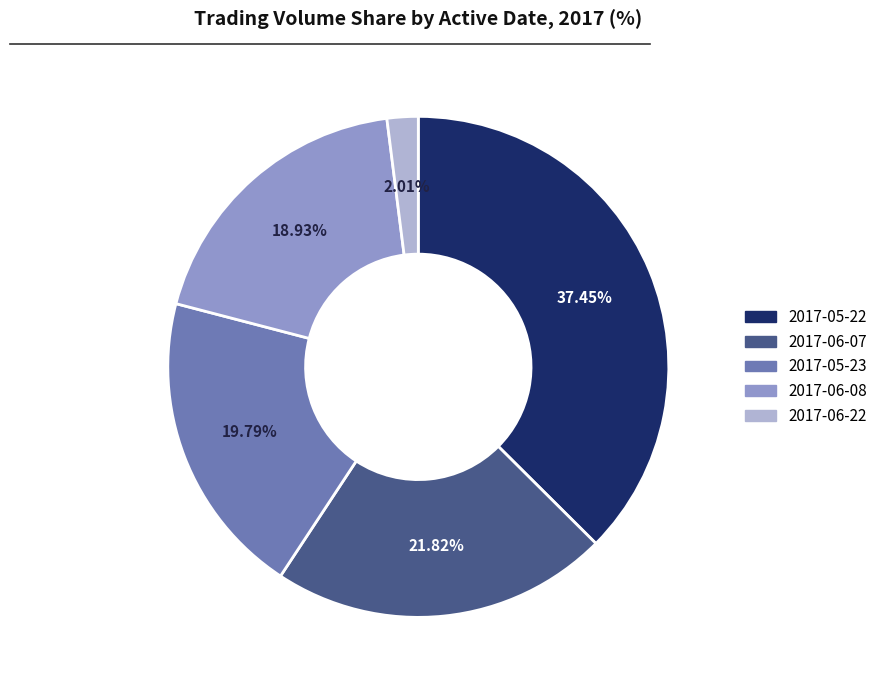

Is there a majority slice in this chart?

No